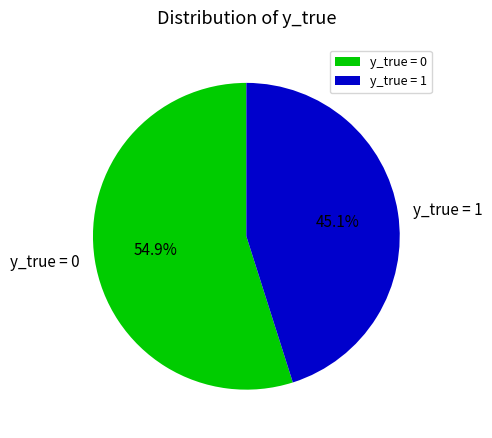

What is the total percentage of y_true = 0 and y_true = 1?

100.0%